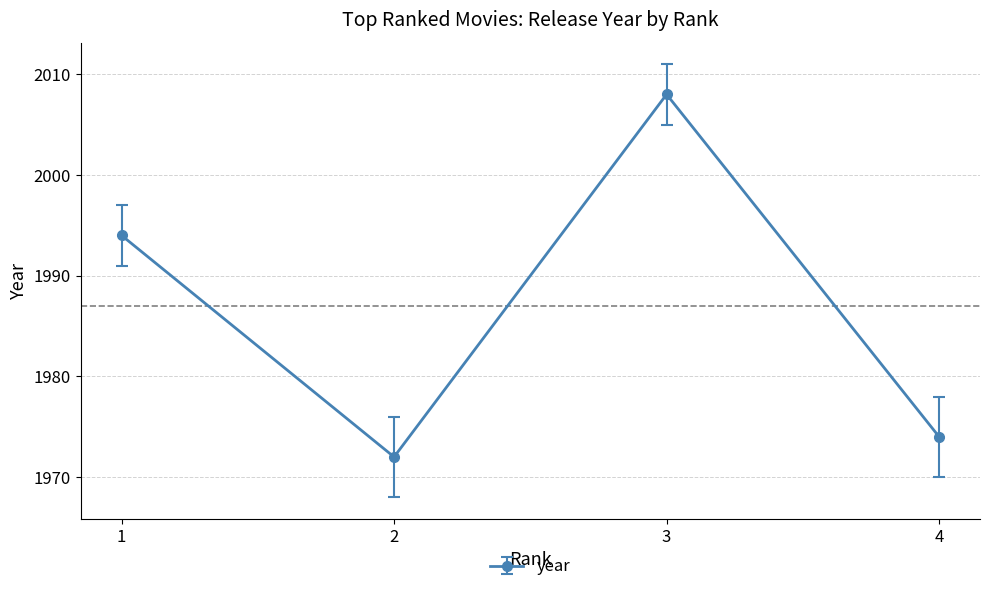

What is the approximate value at 2?

1972